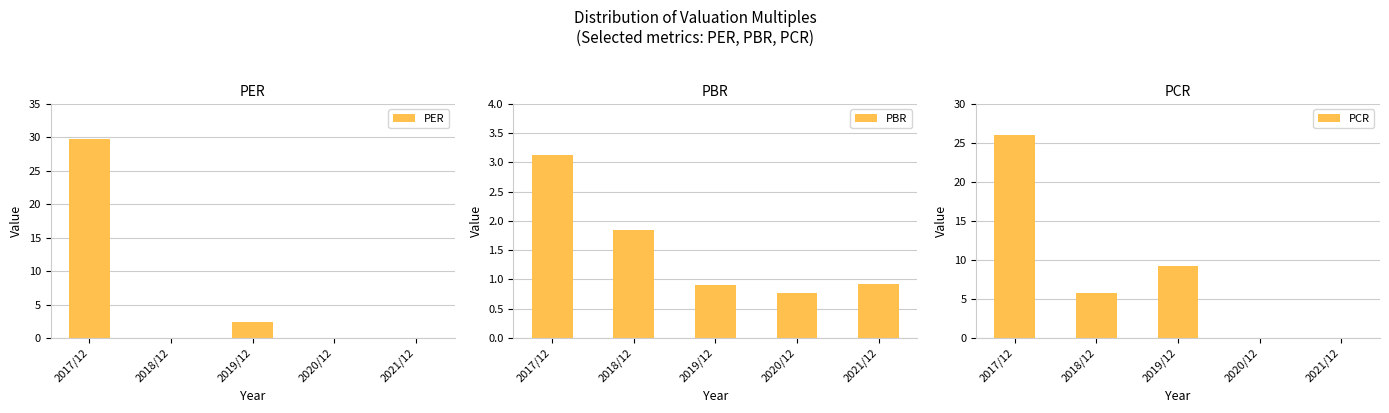

What is the total value across all series at 2021/12?

0.9